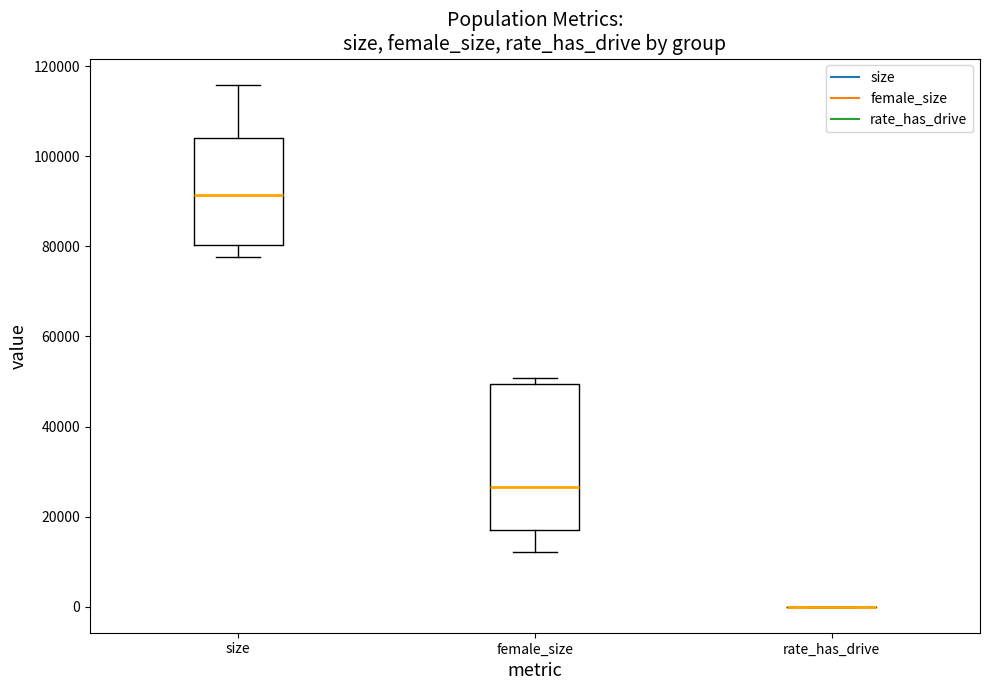

Where does the upper whisker of the box for size end on the y-axis? The values are not printed on the chart, so give them approximately, as read against the axis.

116000